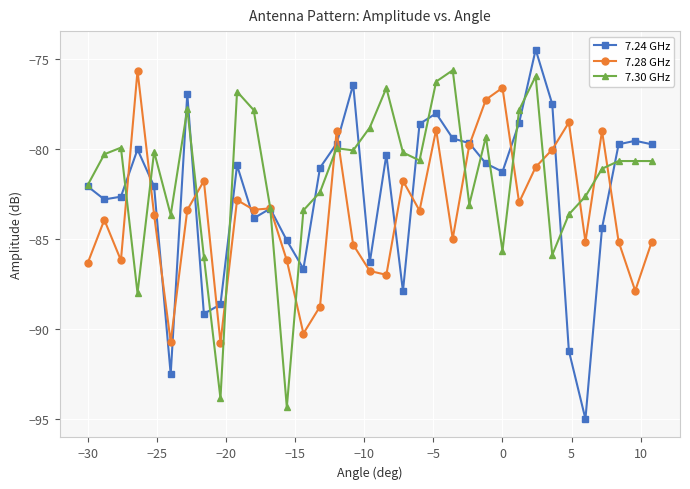

What is the value of the 7.30 GHz point at the 29th from the left?

-85.9